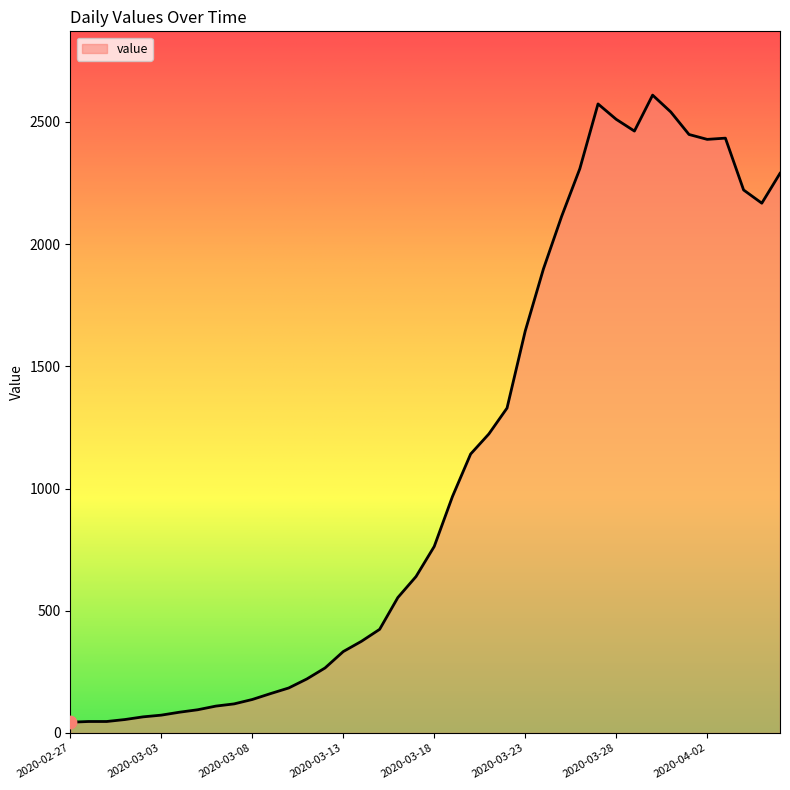

What is the difference between the maximum and minimum values?

2565